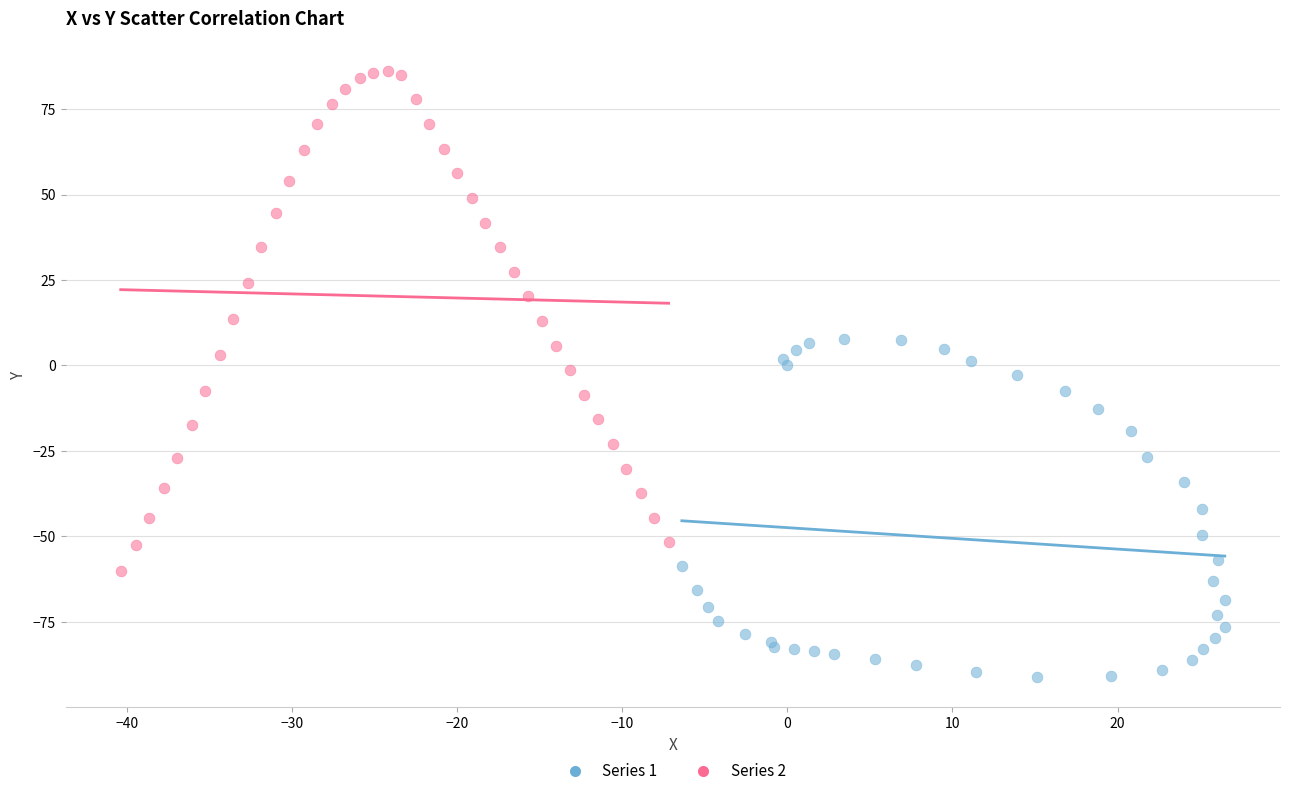

Which series has the widest spread of Y values?

Series 2